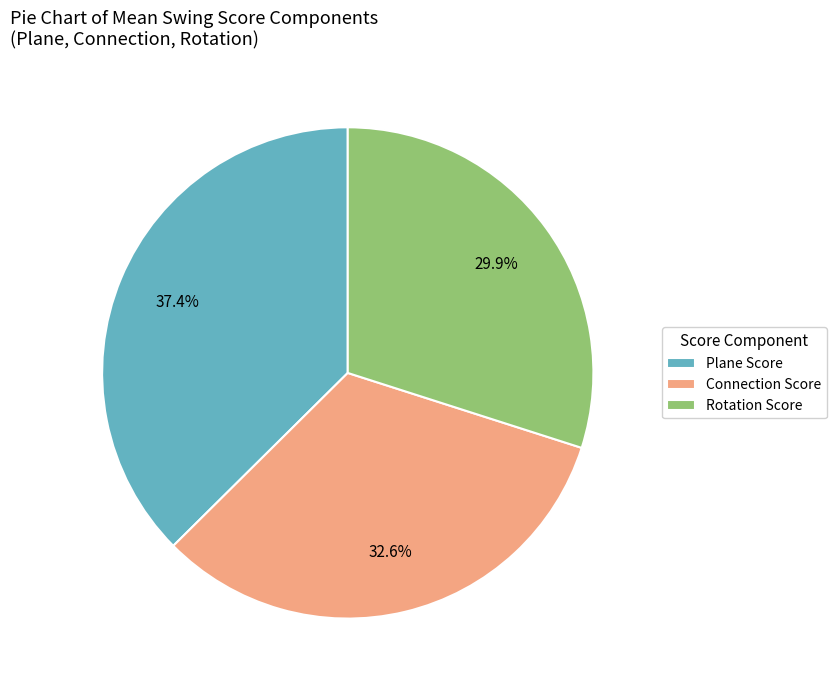

Which has a higher value, Connection Score or Rotation Score?

Connection Score